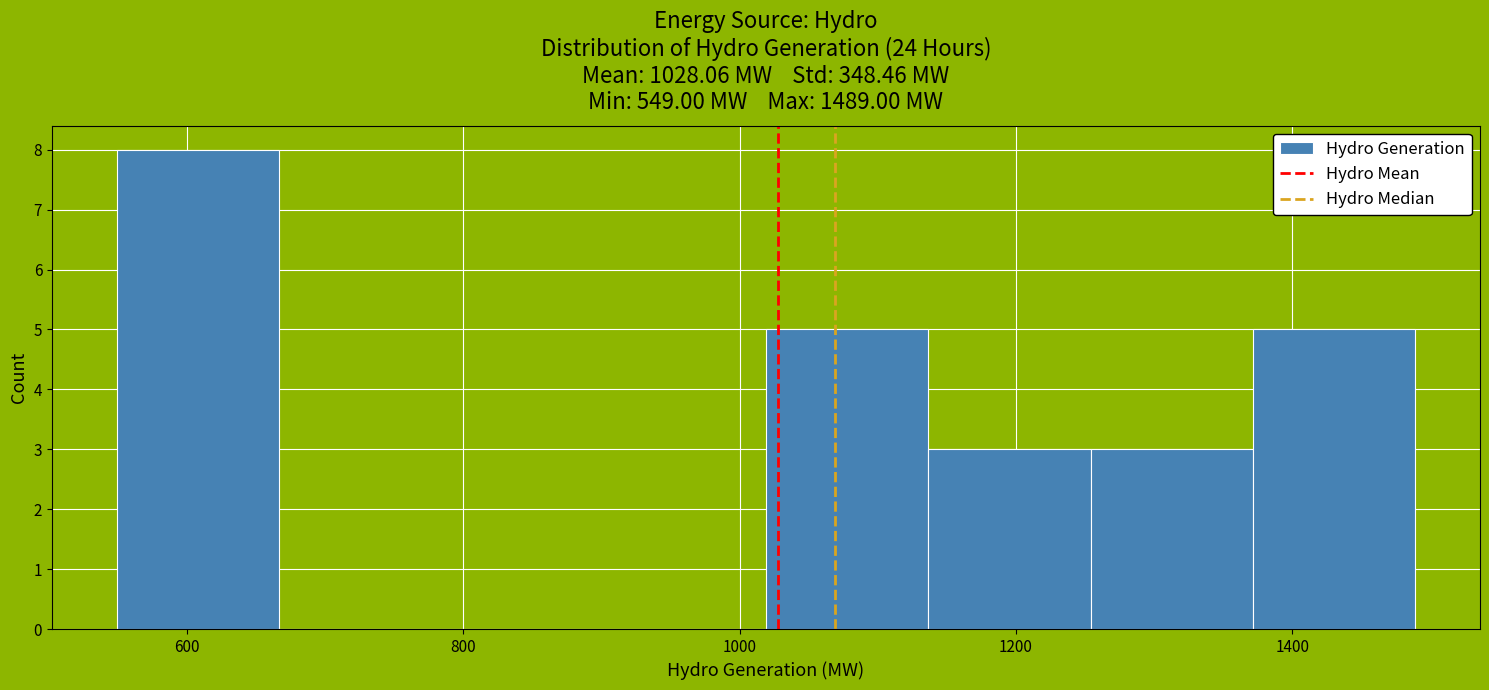

How tall is the bar that spans 540 to 660 on the x-axis? Neither the bar edges nor the heights are printed on the chart, so give them approximately, as read against the axes.

8